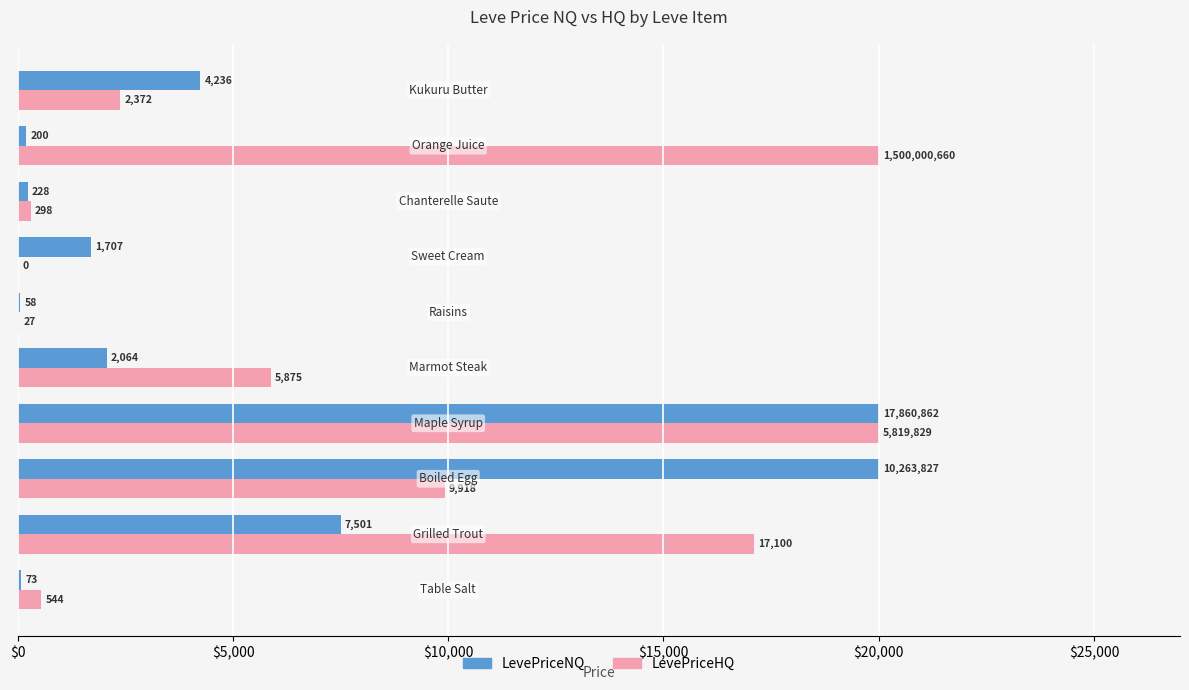

Which series has the largest total across all categories?

LevePriceHQ